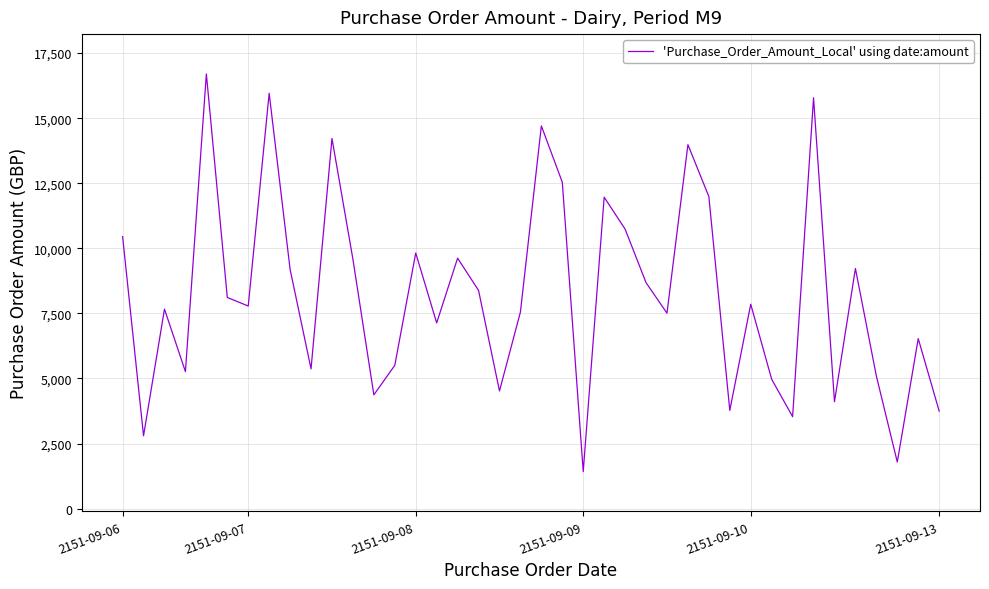

What is the smallest value displayed?

1421.8